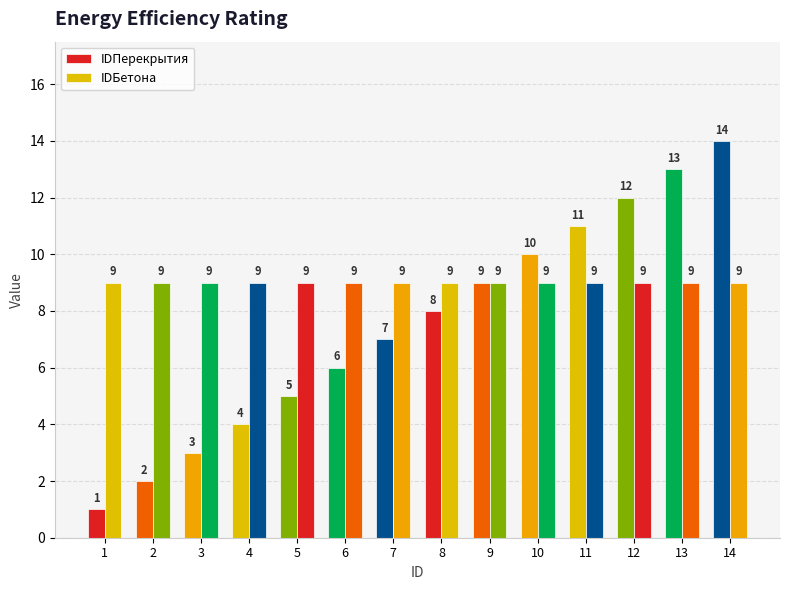

Reading left to right, transcribe all the data shown in this chart.

IDПерекрытия: 1	2	3	4	5	6	7	8	9	10	11	12	13	14
IDБетона: 9	9	9	9	9	9	9	9	9	9	9	9	9	9